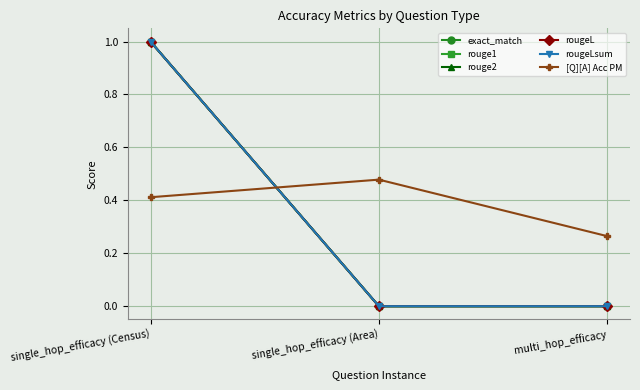

Reading right to left, extract all data points from this chart.

exact_match: multi_hop_efficacy=0.0	single_hop_efficacy (Area)=0.0	single_hop_efficacy (Census)=1.0
rouge1: multi_hop_efficacy=0.0	single_hop_efficacy (Area)=0.0	single_hop_efficacy (Census)=1.0
rouge2: multi_hop_efficacy=0.0	single_hop_efficacy (Area)=0.0	single_hop_efficacy (Census)=1.0
rougeL: multi_hop_efficacy=0.0	single_hop_efficacy (Area)=0.0	single_hop_efficacy (Census)=1.0
rougeLsum: multi_hop_efficacy=0.0	single_hop_efficacy (Area)=0.0	single_hop_efficacy (Census)=1.0
[Q][A] Acc PM: multi_hop_efficacy=0.3	single_hop_efficacy (Area)=0.5	single_hop_efficacy (Census)=0.4